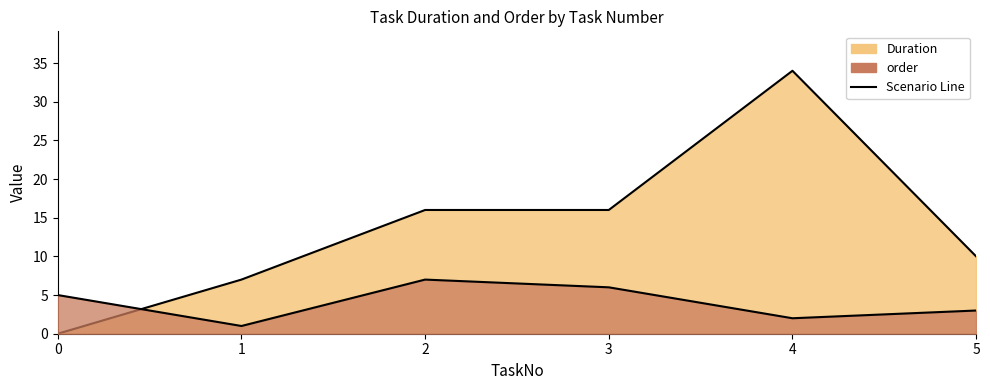

What is the value of the Duration point at the 3rd from the left?

16